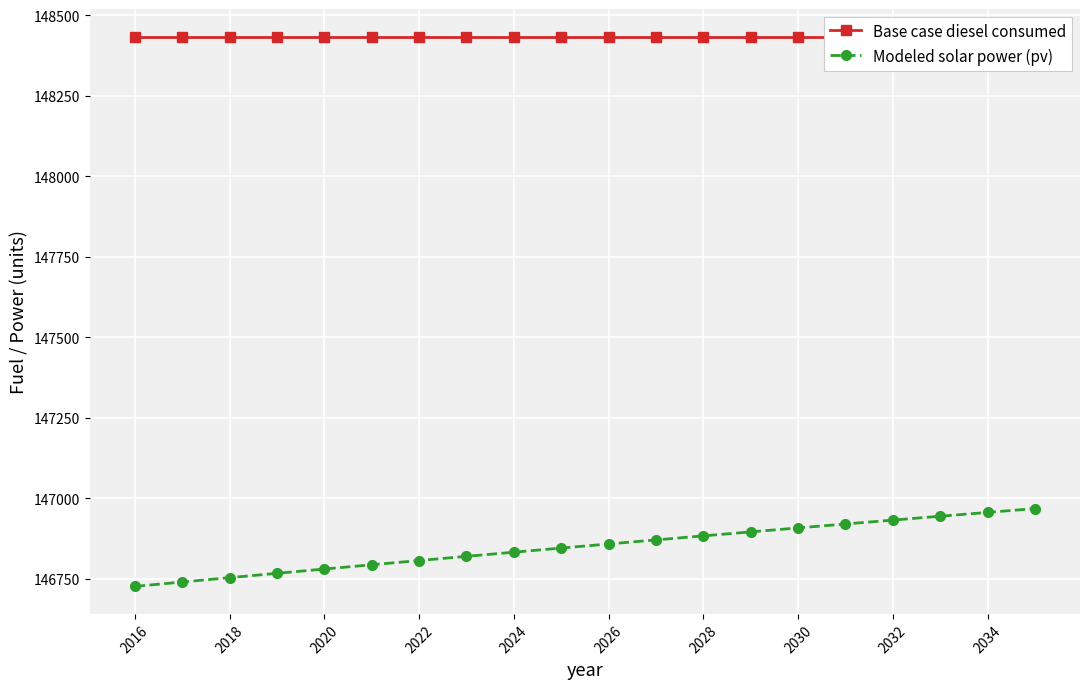

At how many categories does at least one series exceed 148322?

20